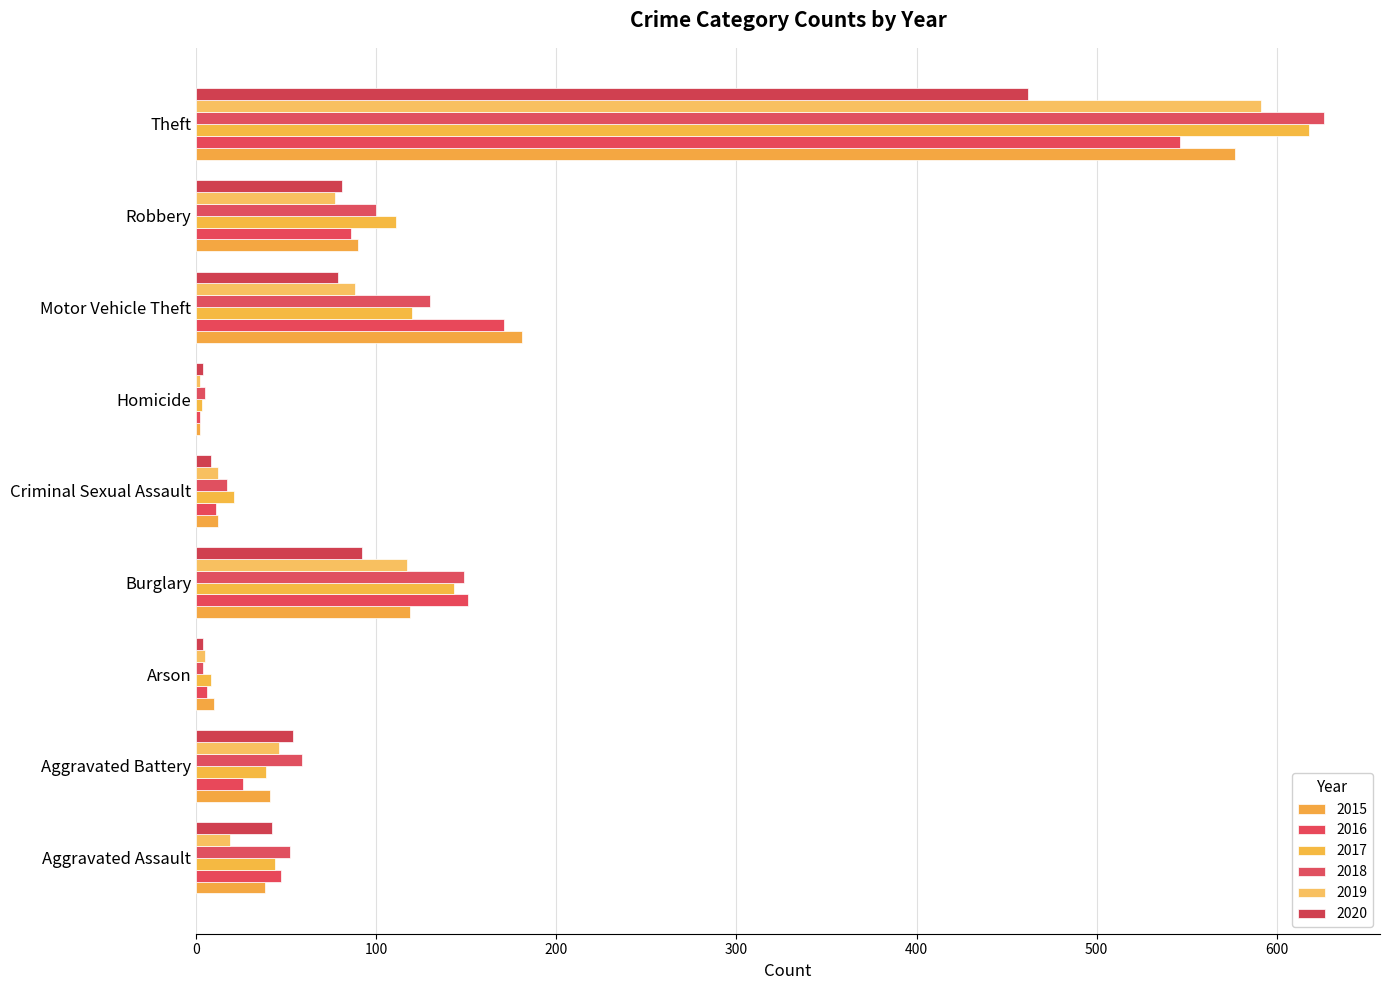

What is the label of the 3rd bar from the right?

Motor Vehicle Theft